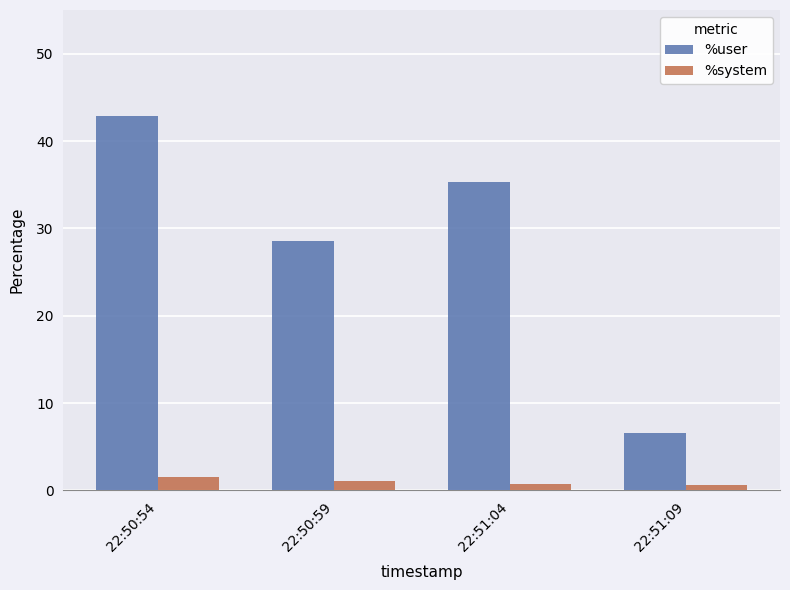

Is it true that %system equals 0.6 at 22:51:09?

True